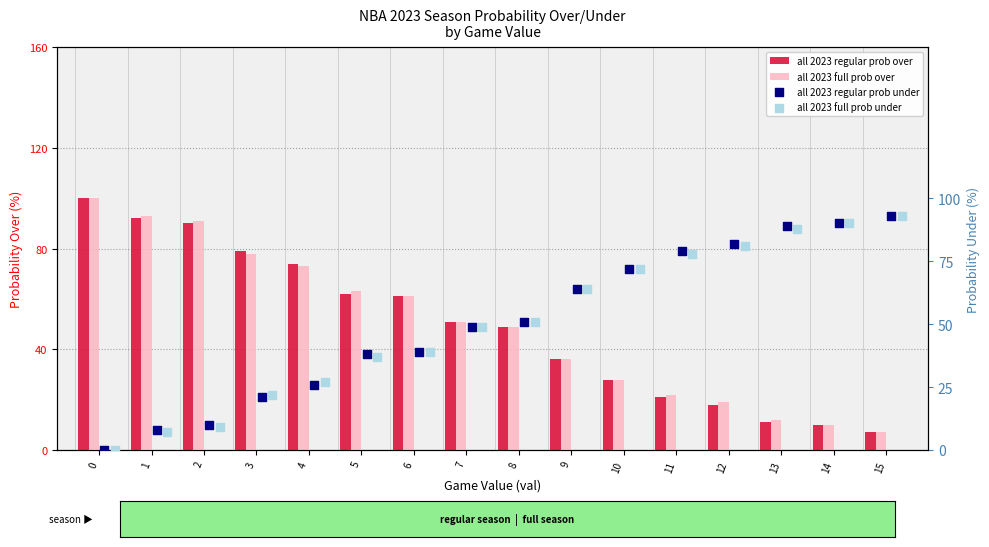

At how many categories does at least one series exceed 60?

14